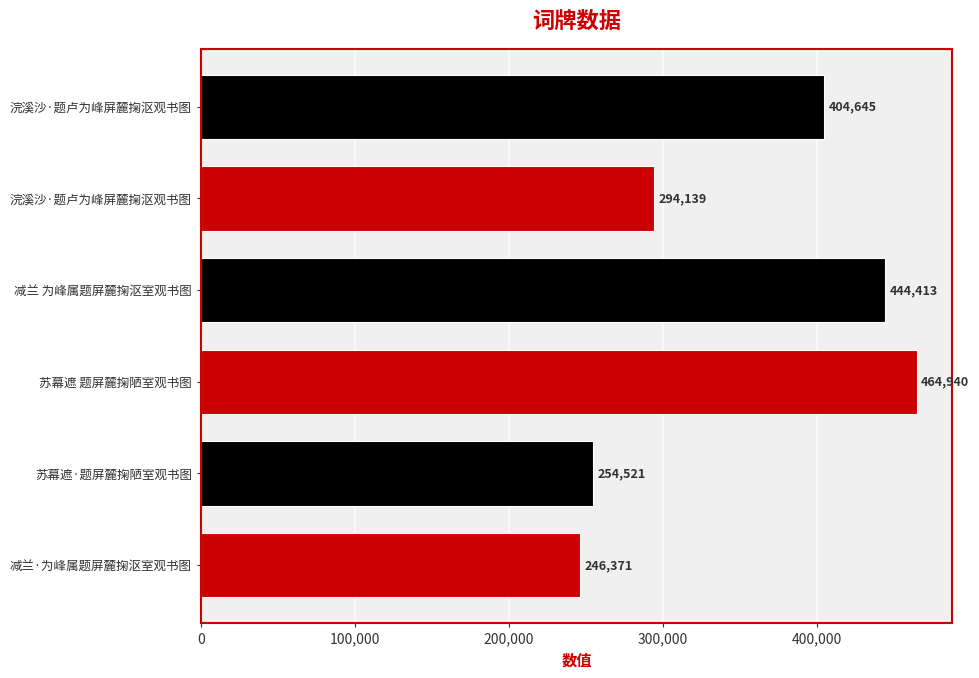

Are the bars horizontal?

Yes